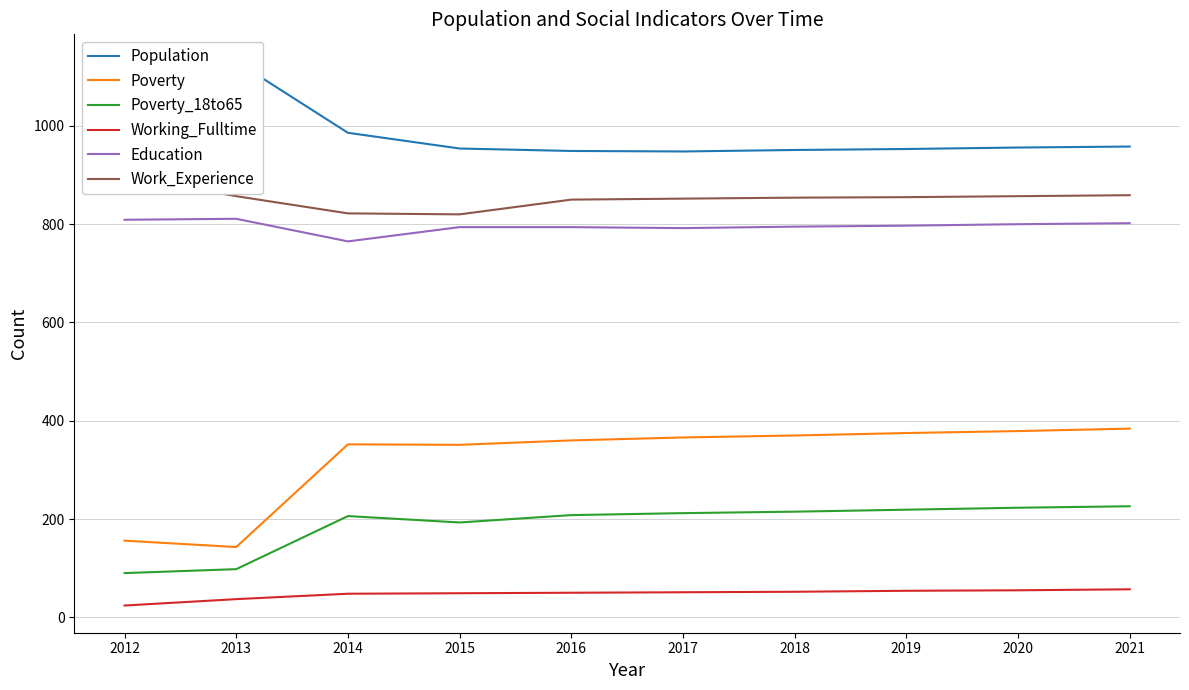

Reading right to left, extract all data points from this chart.

Population: 958	956	953	951	948	949	954	986	1131	1098
Poverty: 384	379	375	370	366	360	351	352	143	156
Poverty_18to65: 226	223	219	215	212	208	193	206	98	90
Working_Fulltime: 57	55	54	52	51	50	49	48	37	24
Education: 802	800	797	795	792	794	794	765	811	809
Work_Experience: 859	857	855	854	852	850	820	822	857	896